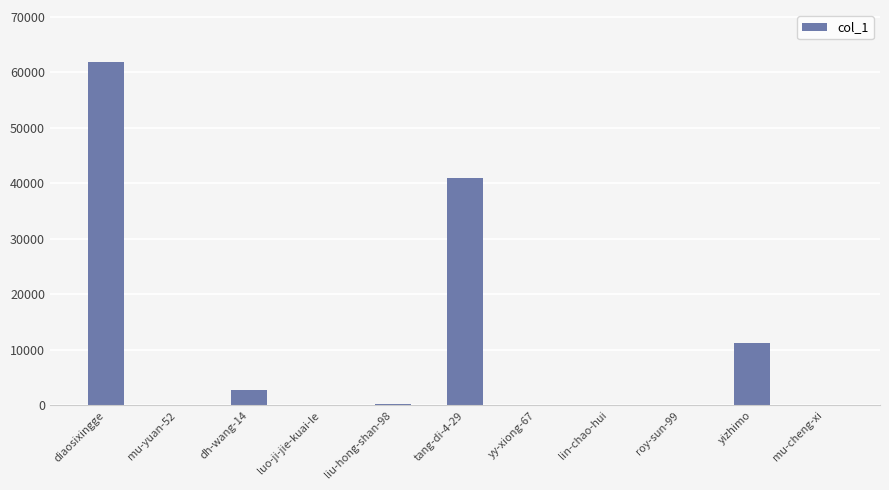

At which category does the chart reach its peak across all series?

diaosixingge